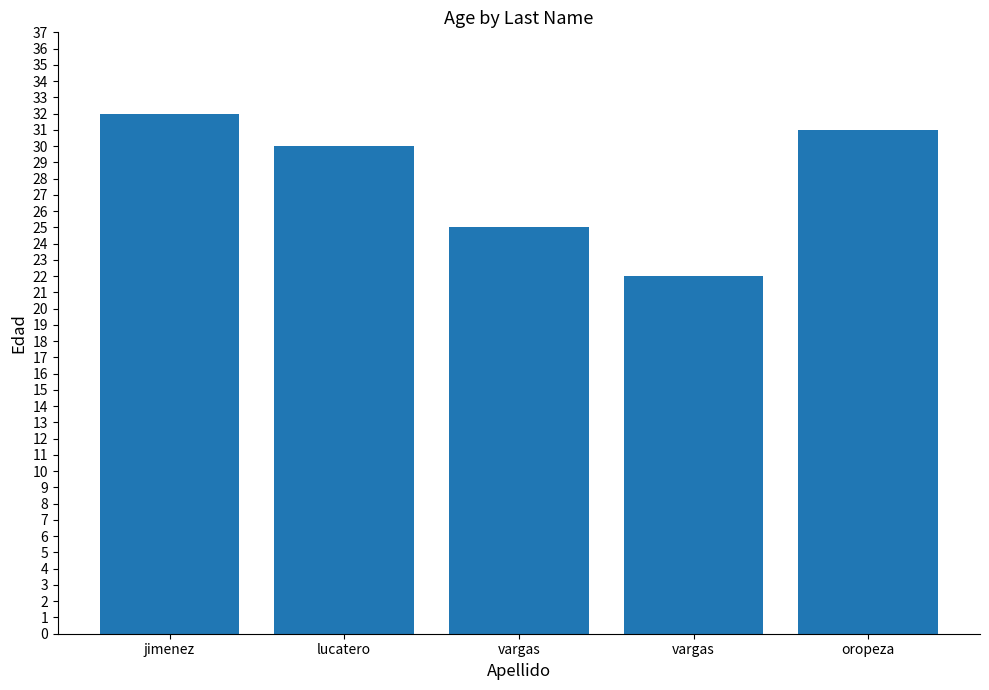

Reading right to left, what are all the values shown in this chart?

31	22	25	30	32